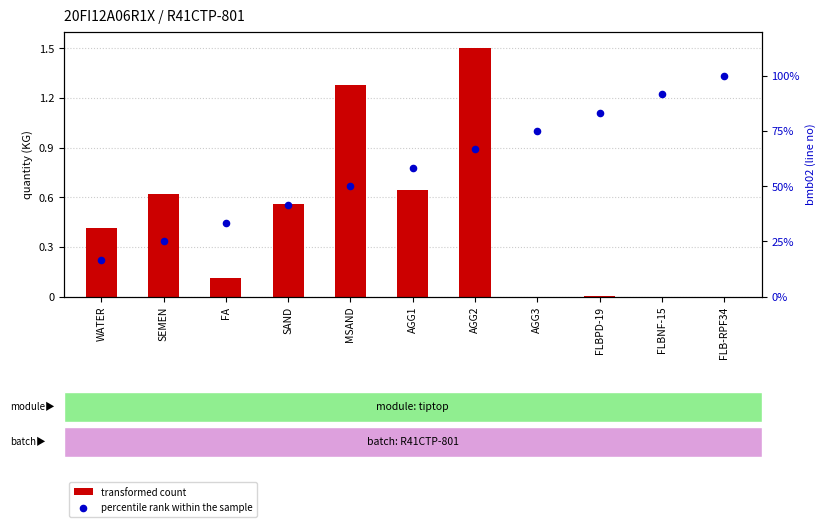

Which series has the largest Y range (max minus min)?

percentile rank within the sample